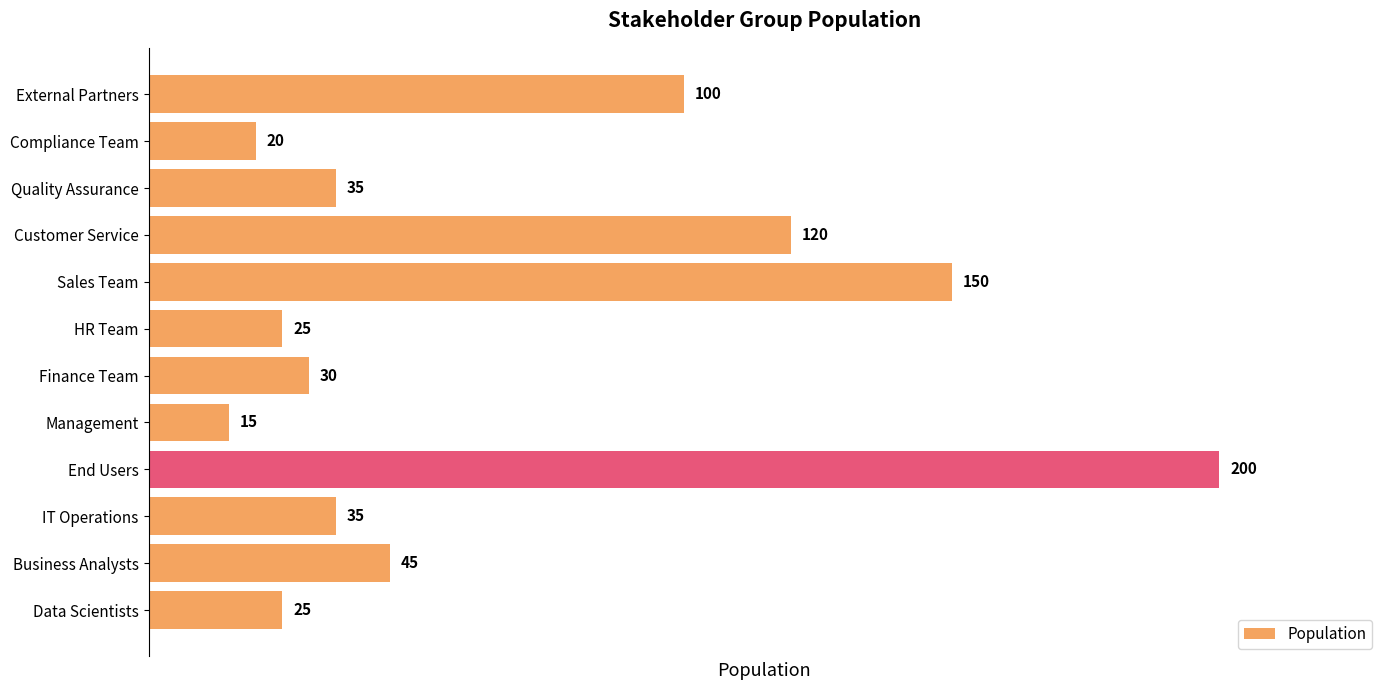

How many data points are less than 35?

5